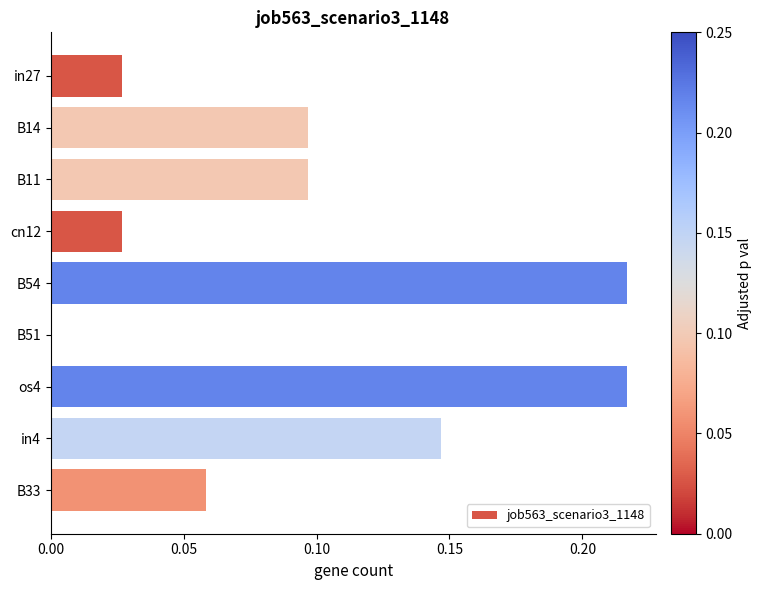

Between B14 and in4, which is larger?

in4